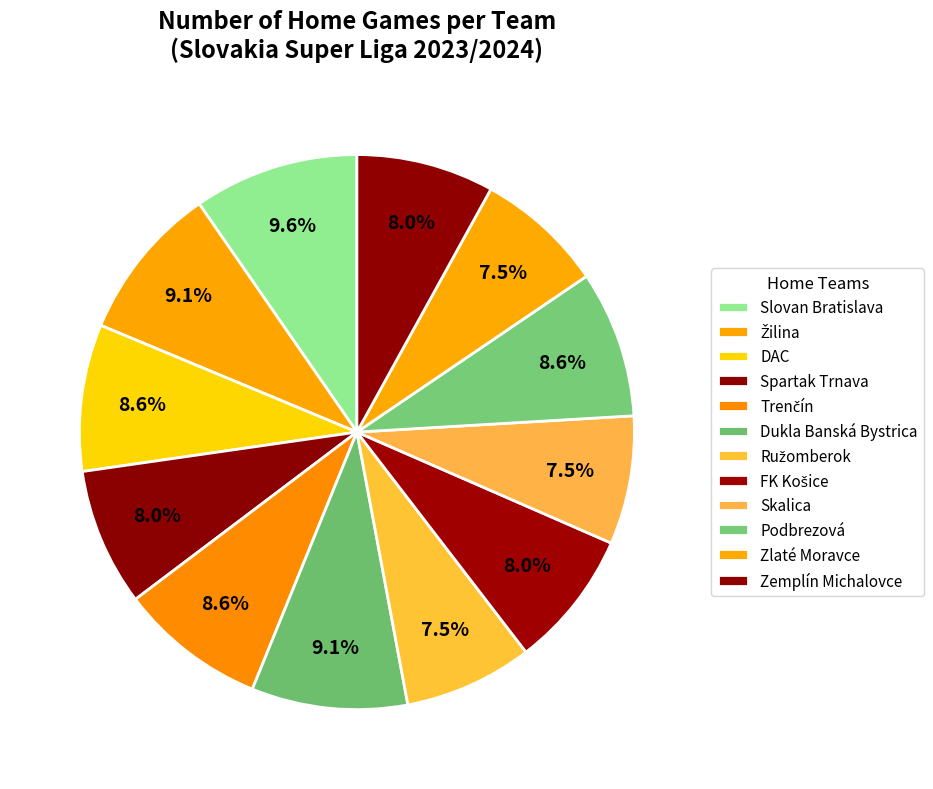

How many segments does this pie chart have?

12